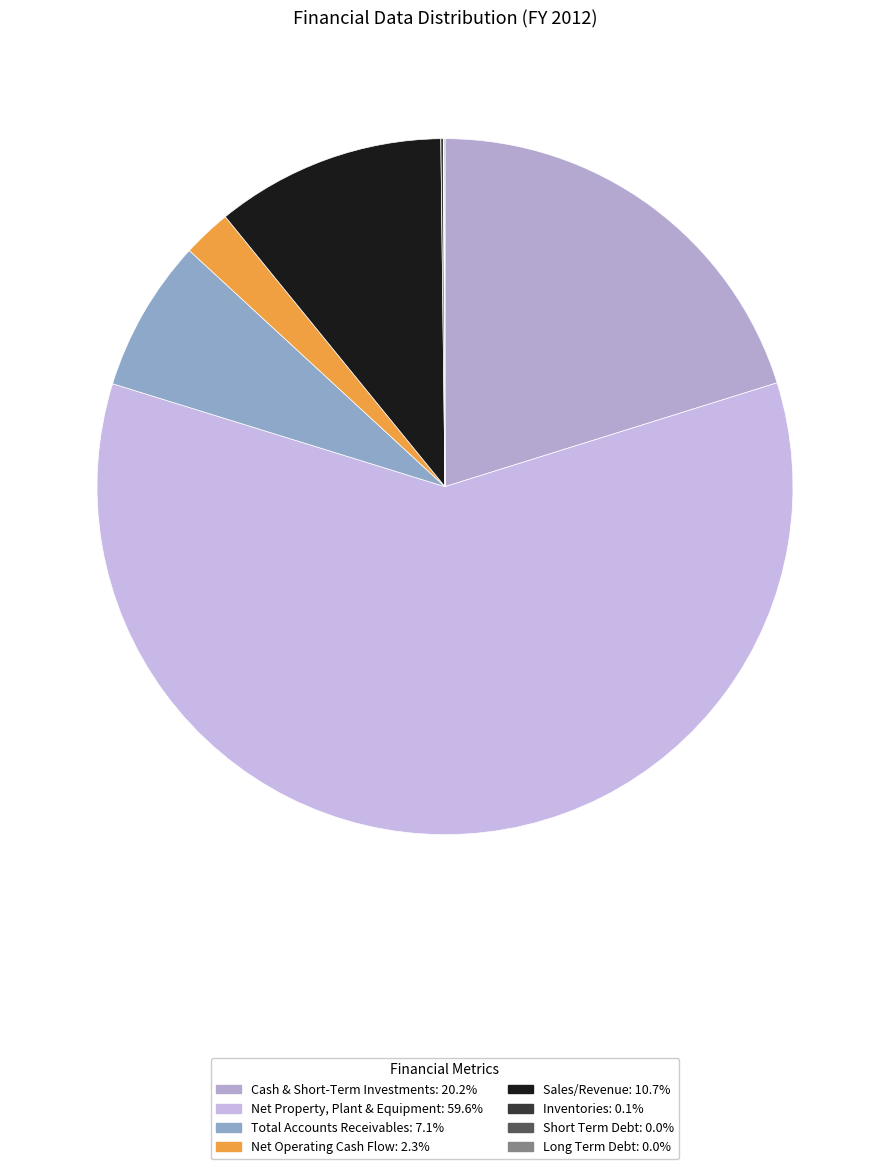

To the nearest percent, what portion does Cash & Short-Term Investments represent?

20%